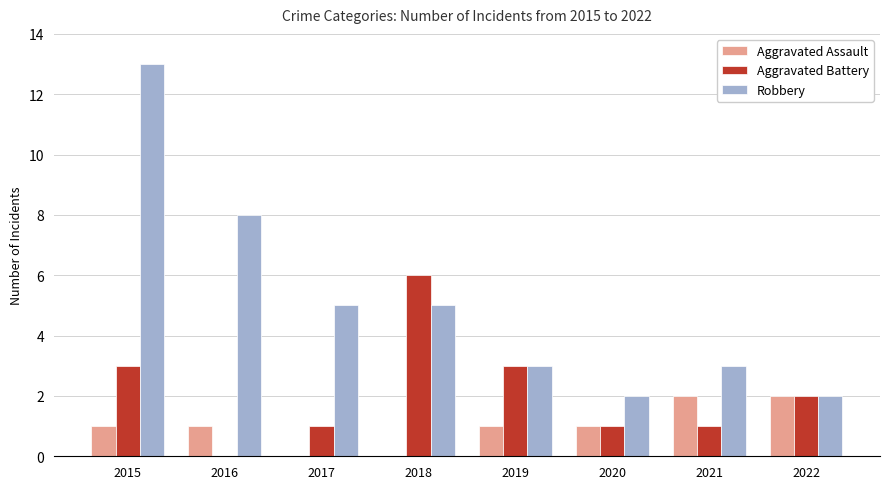

At which category is the sum across all series the highest?

2015